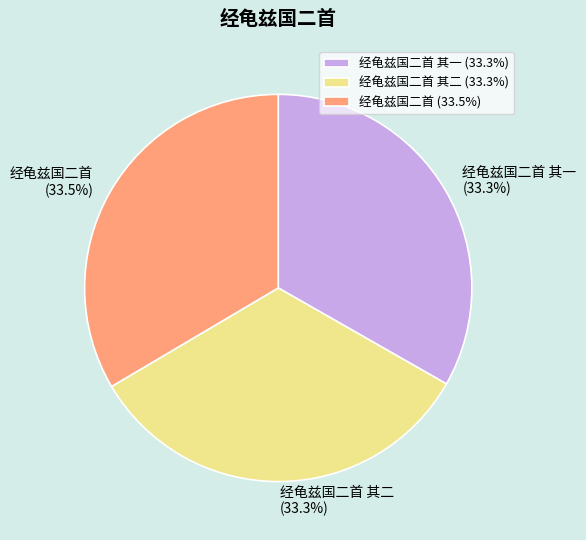

To the nearest percent, what portion does 经龟兹国二首 其一 represent?

33%